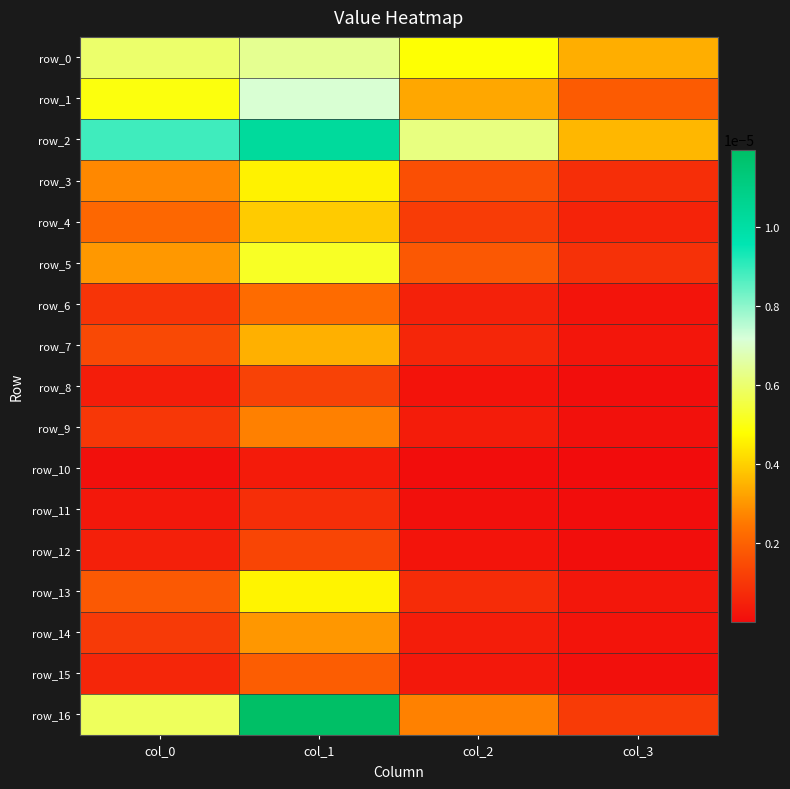

List the labels in order of row_3 value, smallest first.

col_3, col_2, col_0, col_1